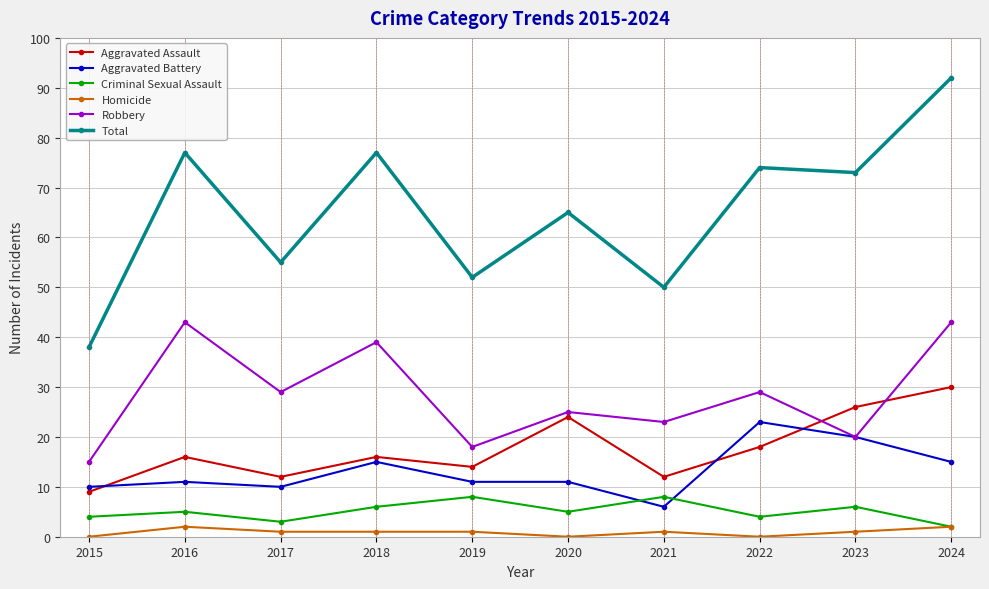

Which series has the largest total across all categories?

Total